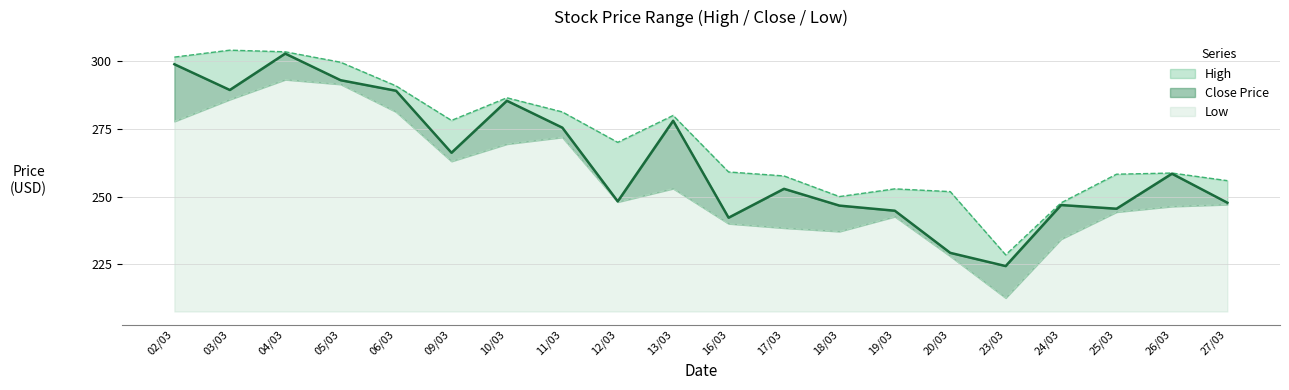

Which category has the lowest value across all series?

23/03